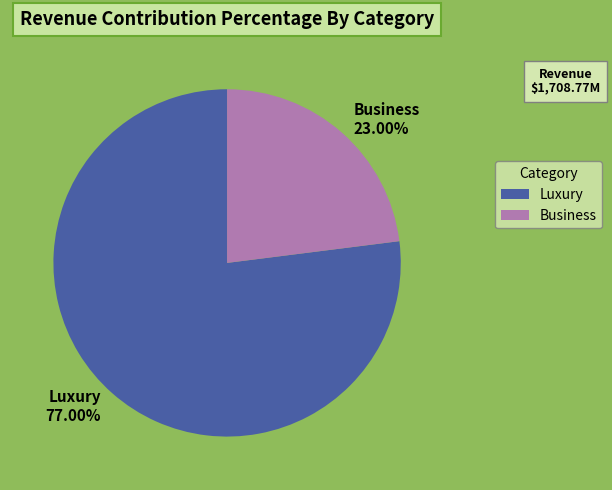

To the nearest percent, what is the average slice percentage?

50%